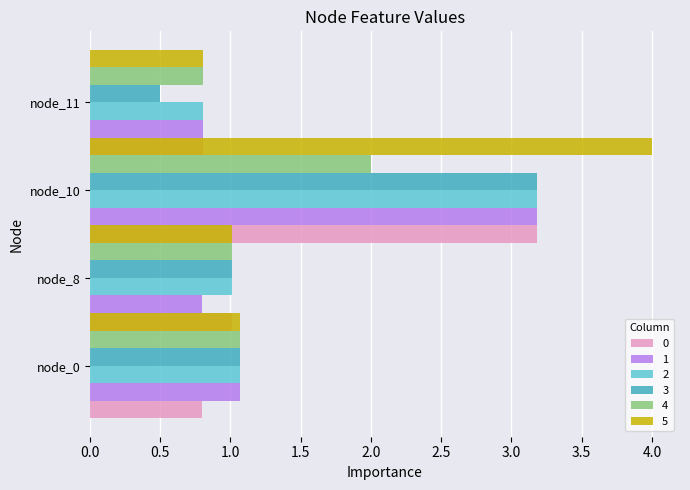

How many values in the 3 series are below 1?

1